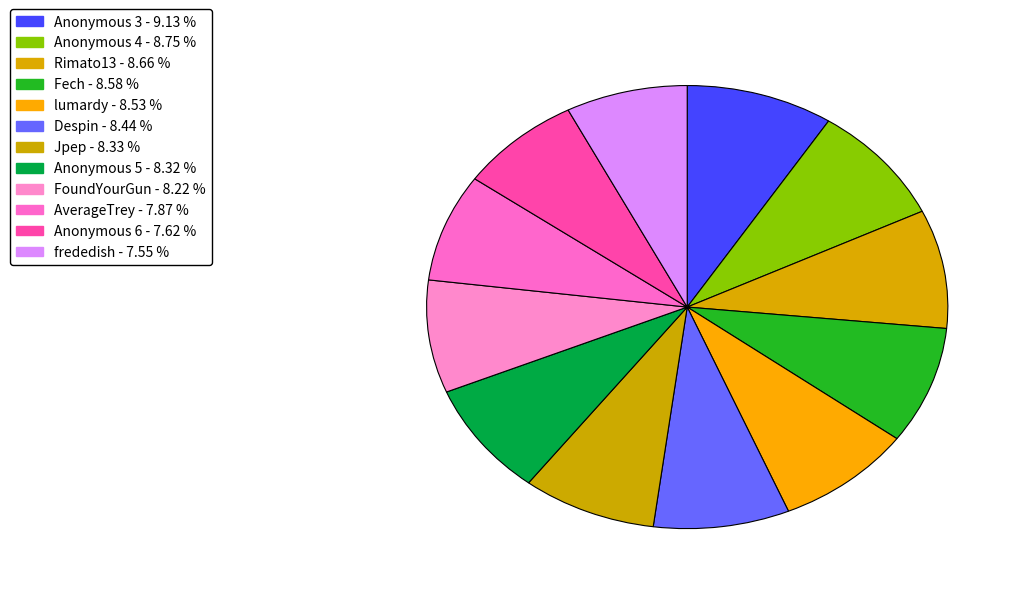

The Rimato13 slice represents 22% of the pie. True or false?

False